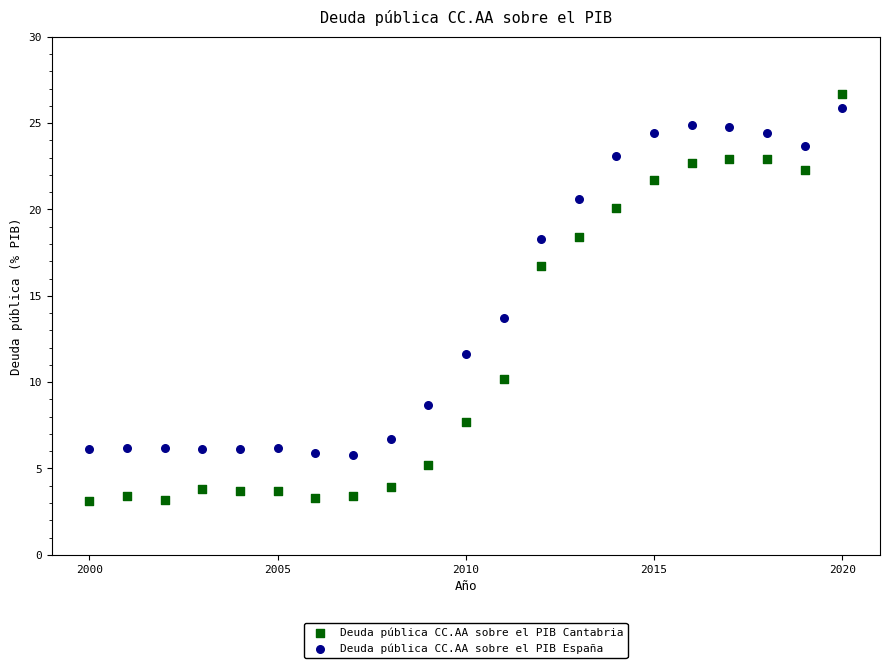

Across all data points, what is the range of Y values (max minus min)?

23.6